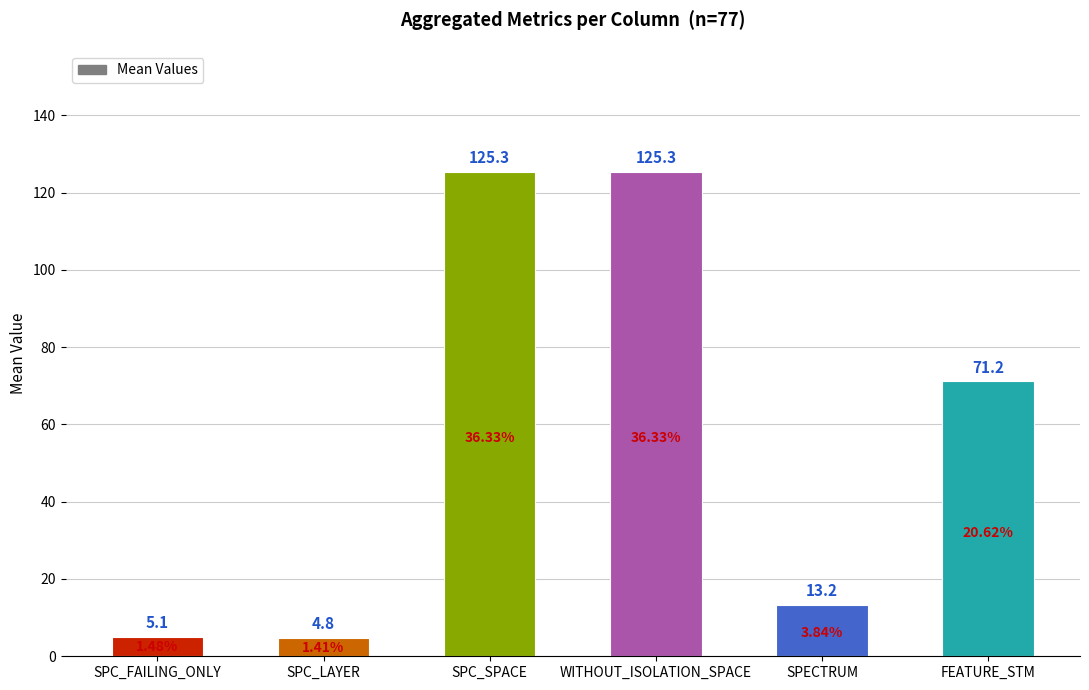

What is the average value?

57.5